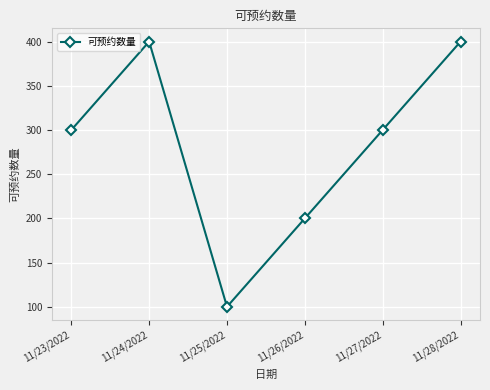

What is the difference between the second highest and minimum values?

300